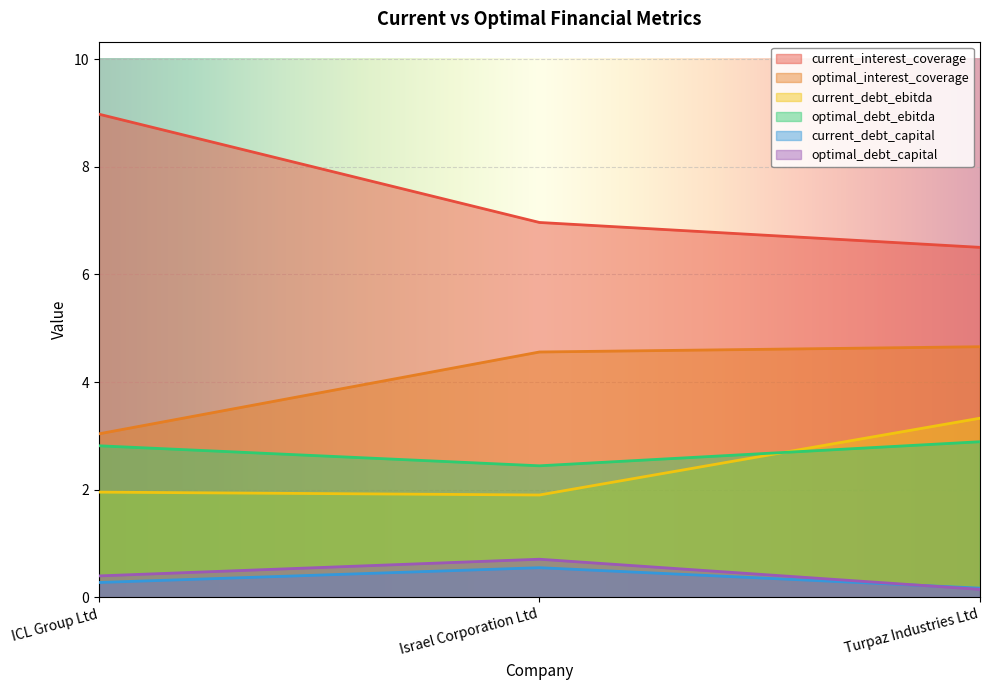

Which label corresponds to the smallest value in the chart?

Turpaz Industries Ltd